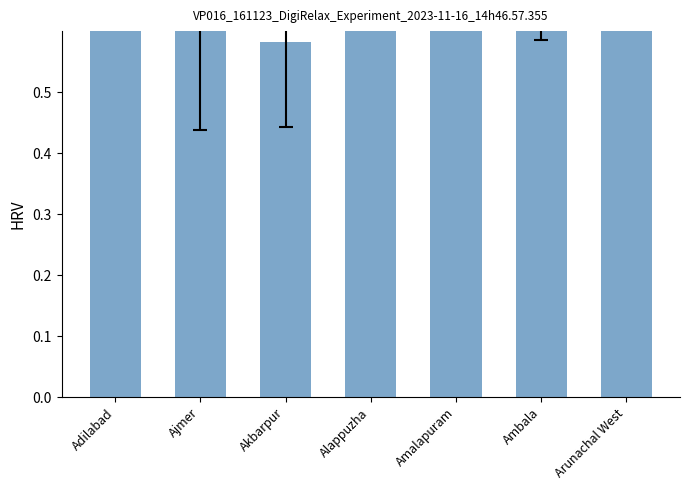

The chart shows a value of 0.3 at Akbarpur. True or false?

False